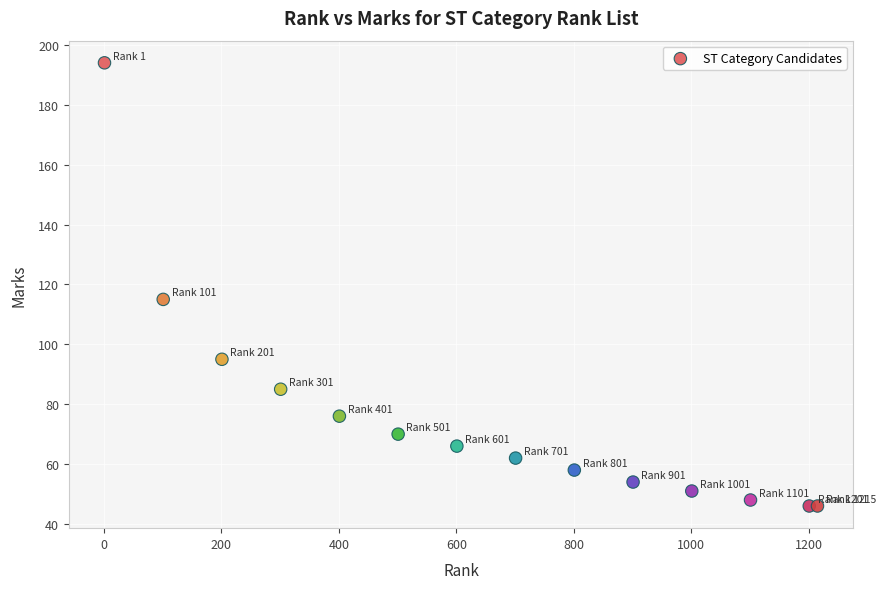

What is the range of X values (max minus min)?

1214